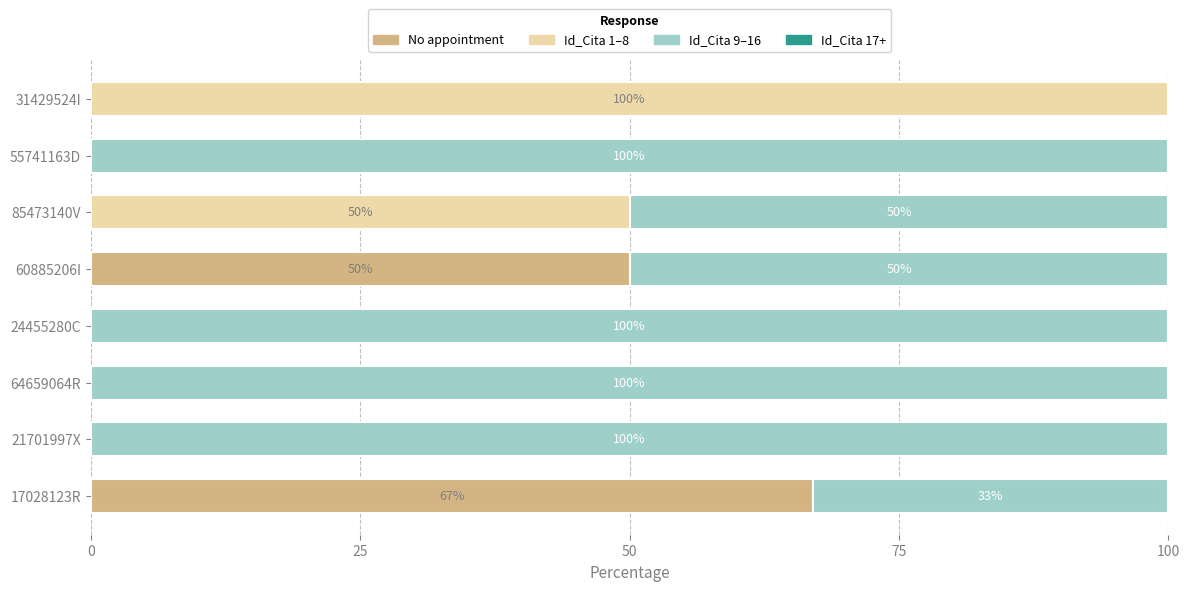

What is the total value across all series at 85473140V?

100